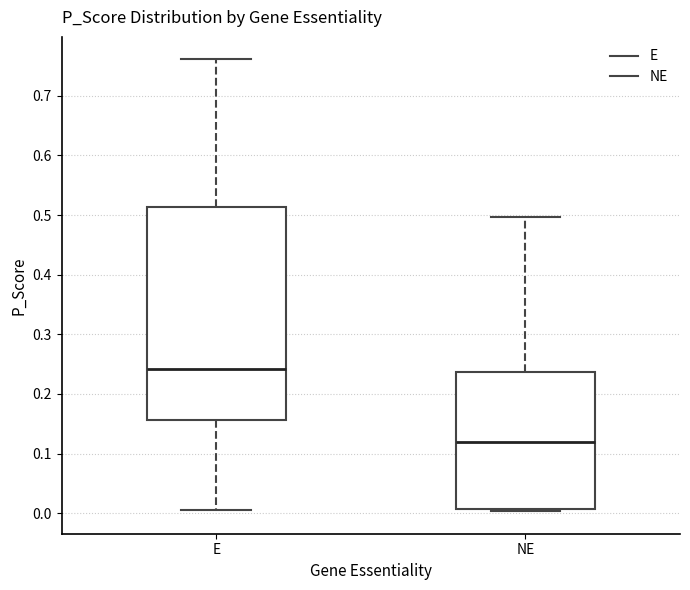

Which box's median line is the highest?

E